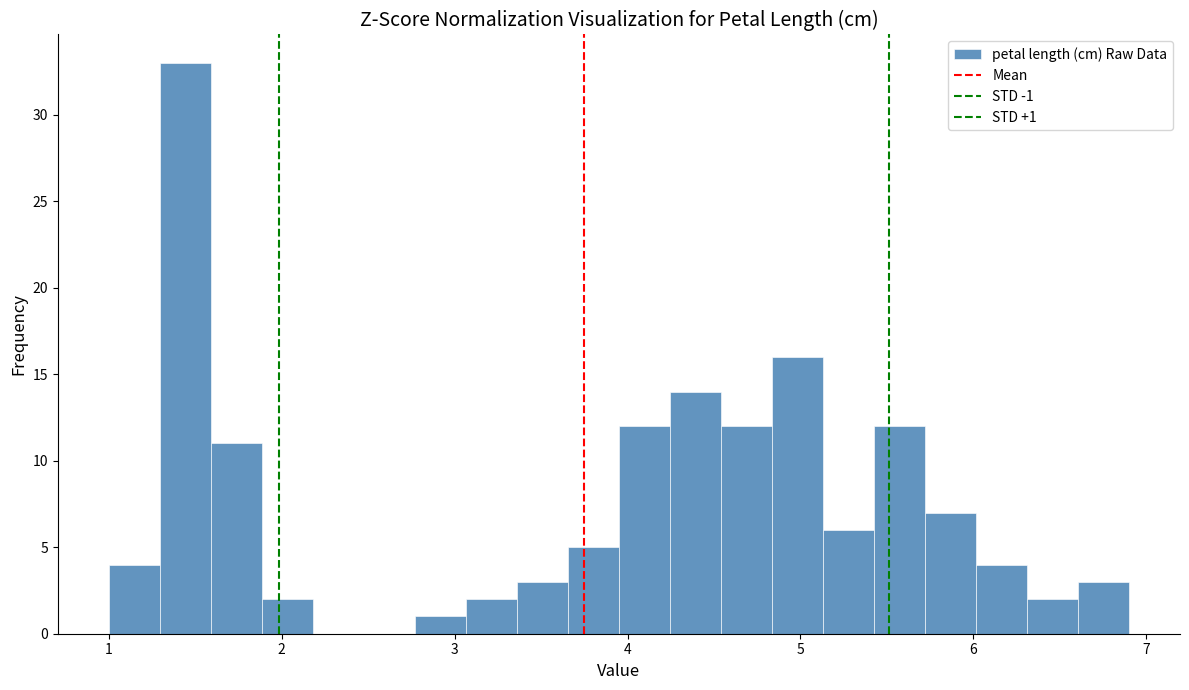

Around what value on the x-axis is the tallest bar? Give the approximate position of its centre, as read against the axis.

1.4